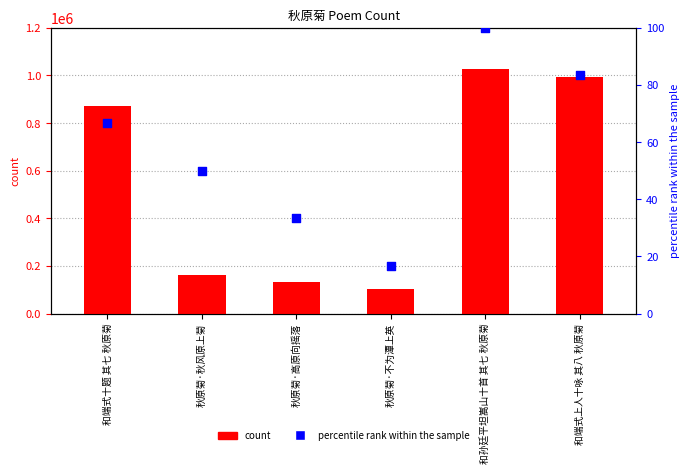

Which series has the largest Y range (max minus min)?

count